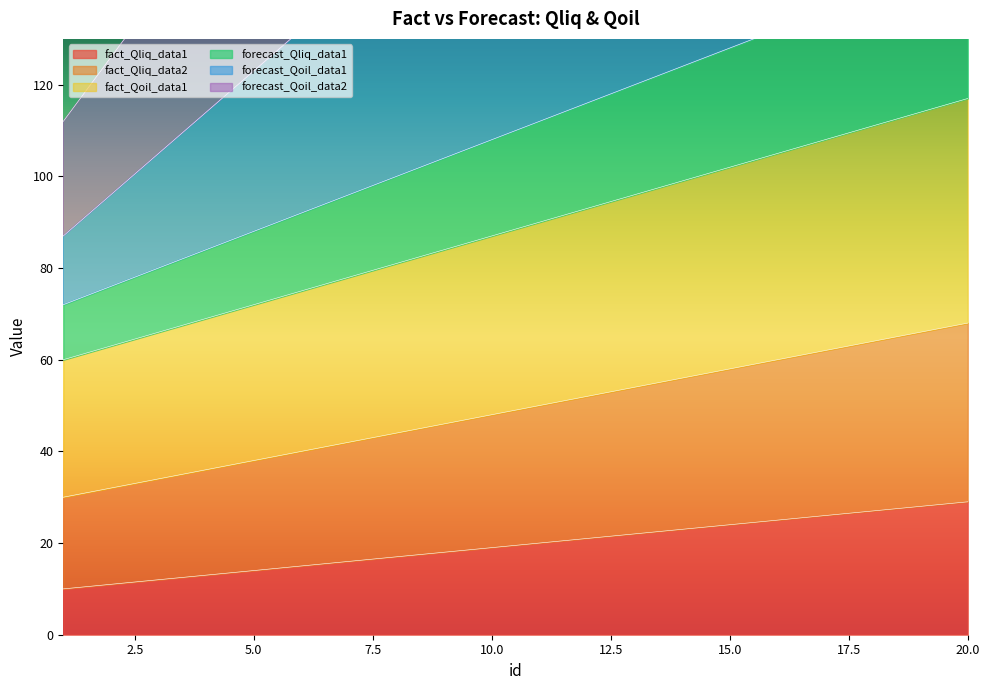

Reading left to right, what are all the values shown in this chart?

fact_Qliq_data1: 10	11	12	13	14	15	16	17	18	19	20	21	22	23	24	25	26	27	28	29
fact_Qliq_data2: 30	32	34	36	38	40	42	44	46	48	50	52	54	56	58	60	62	64	66	68
fact_Qoil_data1: 60	63	66	69	72	75	78	81	84	87	90	93	96	99	102	105	108	111	114	117
forecast_Qliq_data1: 72	76	80	84	88	92	96	100	104	108	112	116	120	124	128	132	136	140	144	148
forecast_Qoil_data1: 87	96	105	114	123	132	141	150	159	168	177	186	195	204	213	222	231	240	249	258
forecast_Qoil_data2: 112	126	140	154	168	182	196	210	224	238	252	266	280	294	308	322	336	350	364	378